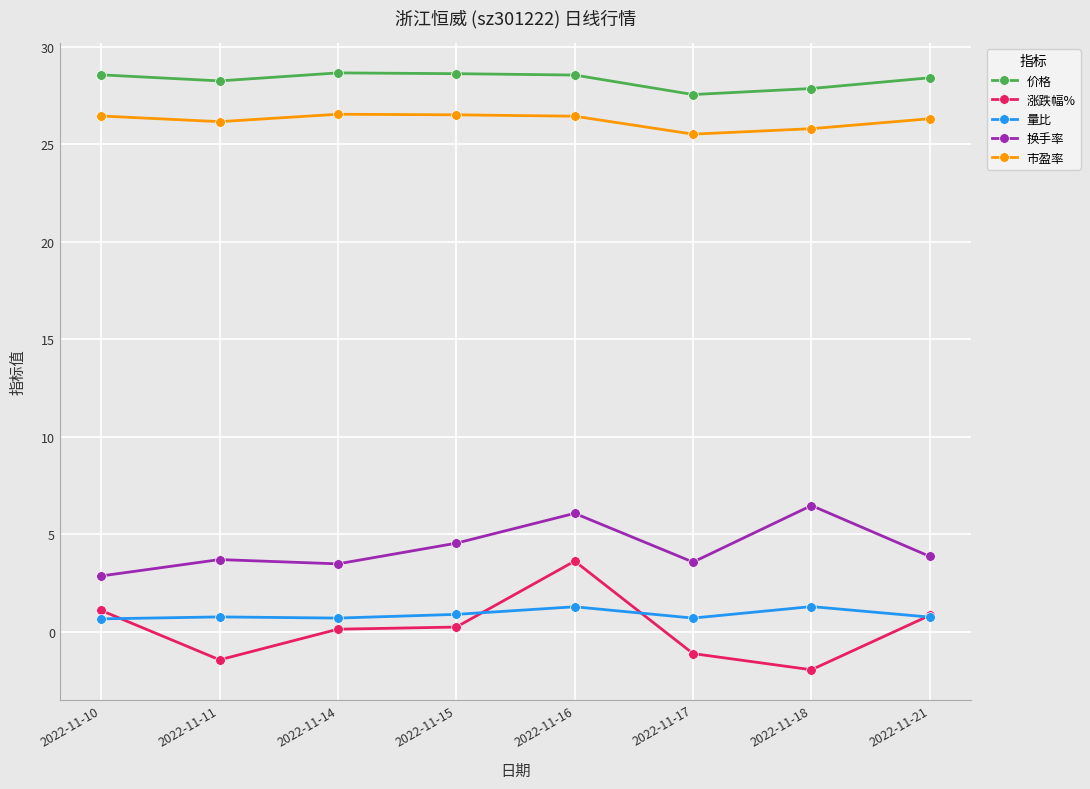

What is the approximate value of 价格 at 2022-11-16?

28.6